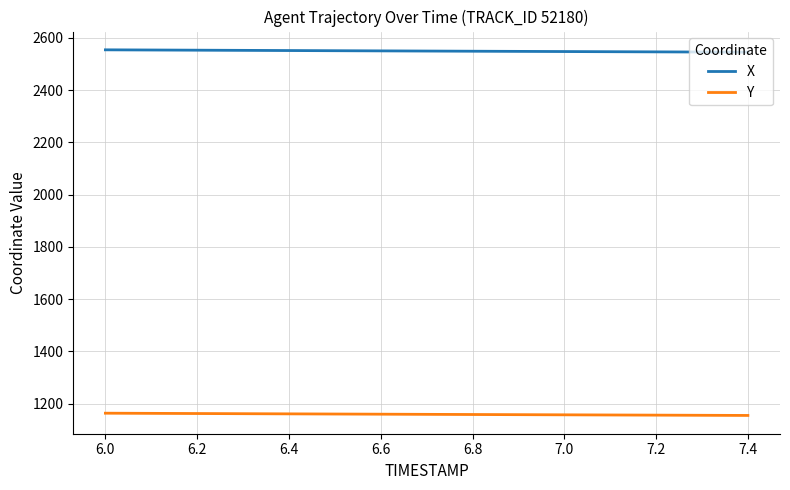

Which series has the largest total across all categories?

X